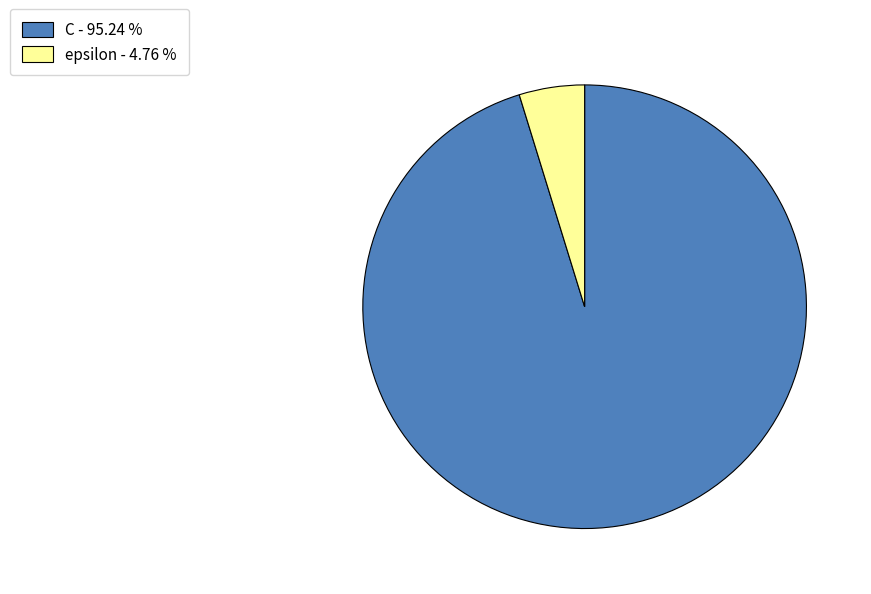

Which category has the smallest portion of the pie?

epsilon